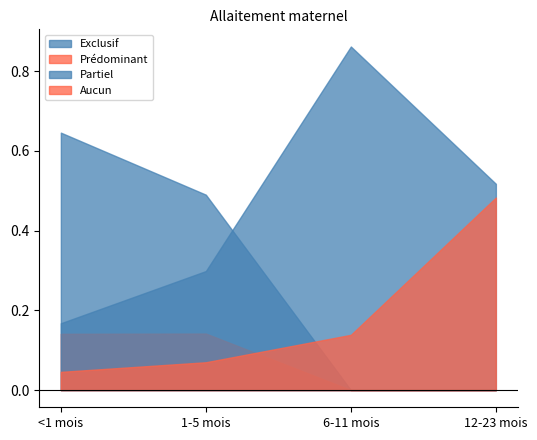

List the series in order of their peak value, highest first.

Partiel, Exclusif, Aucun, Prédominant